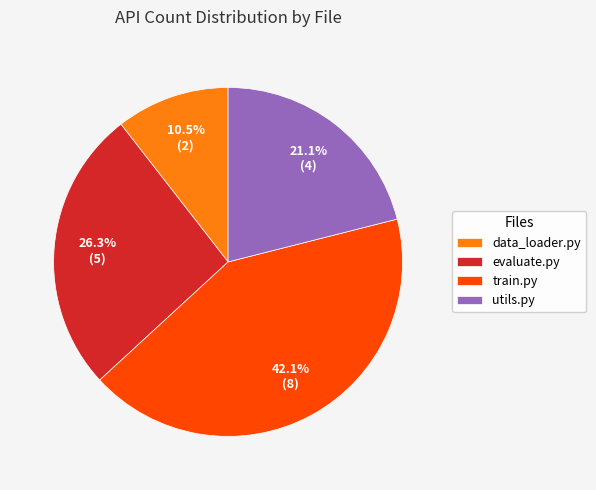

Count the number of slices in the pie.

4